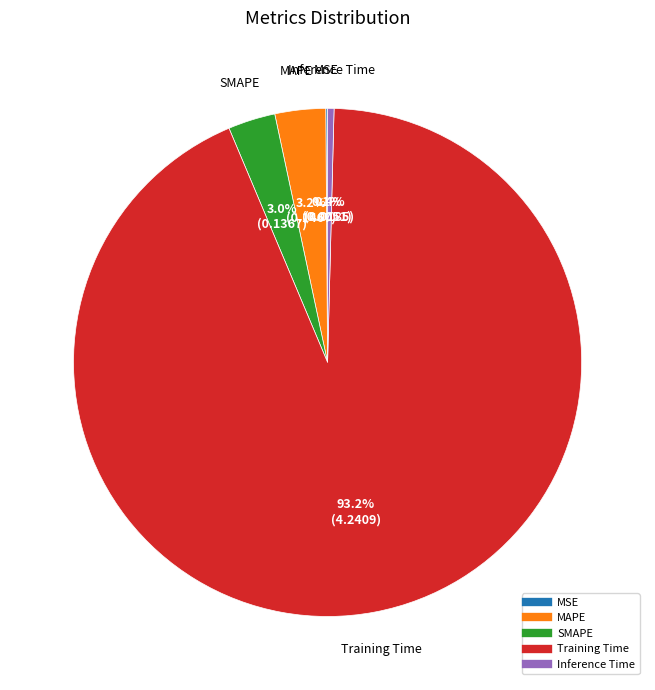

Do Inference Time and SMAPE together represent more than half of the pie?

No